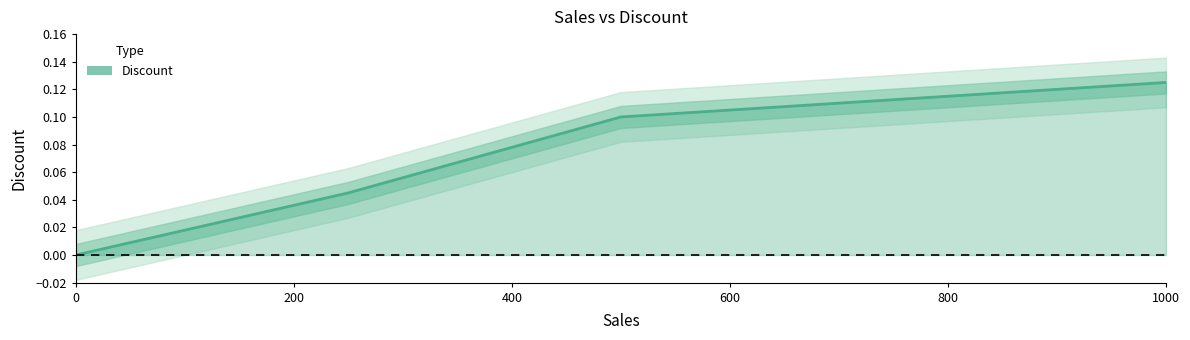

How many lines are shown in the chart?

1